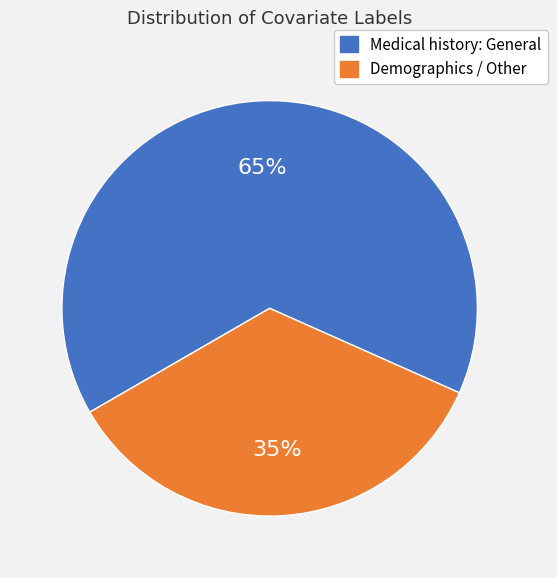

How many segments does this pie chart have?

2